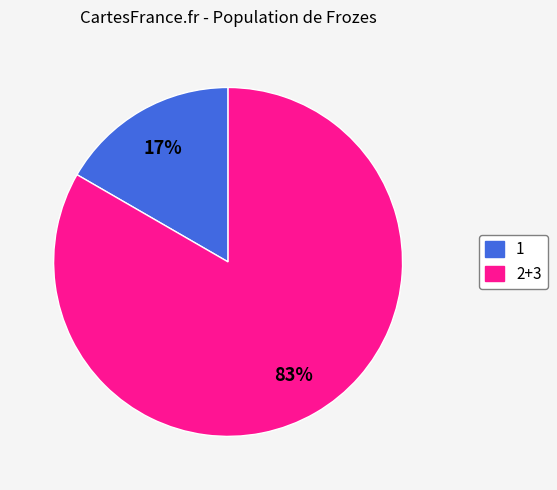

Is the sum of 1 and 2+3 greater than half?

Yes